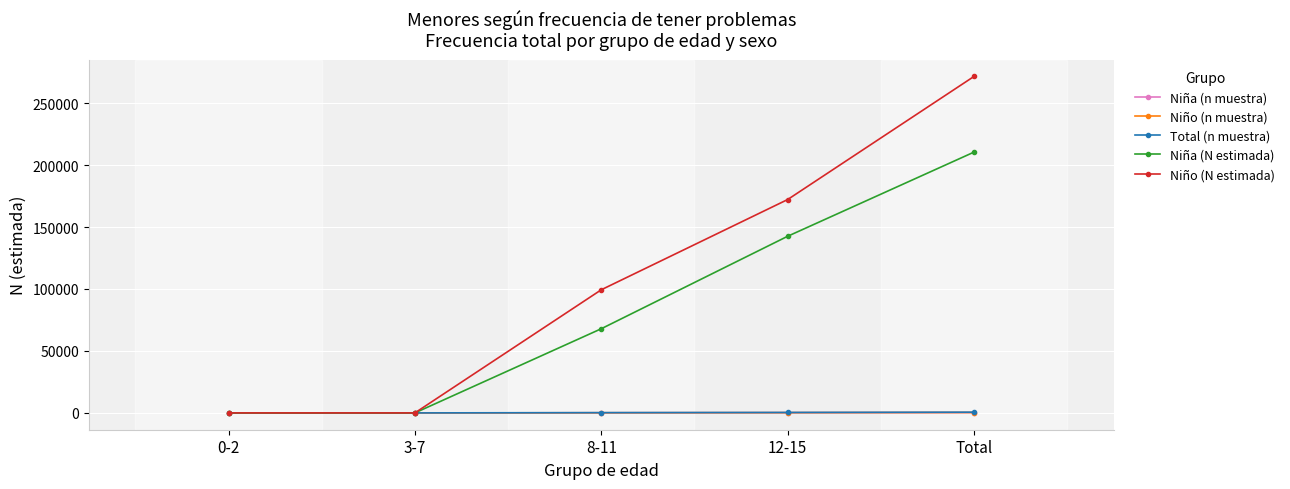

True or false: Niño (n muestra) has more than 2 interior local peaks.

False